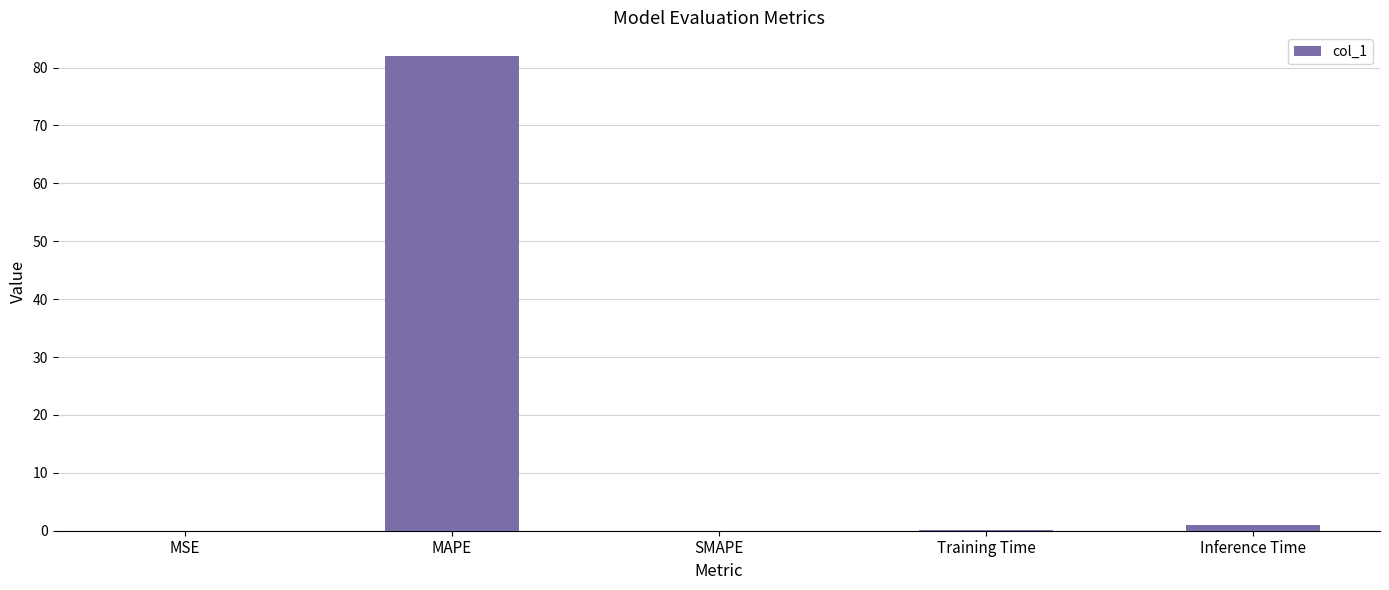

Count the number of categories in the chart.

5